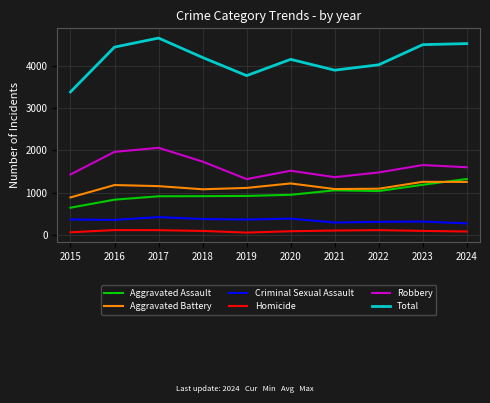

In Homicide, how many points are lower than both neighbors (excluding endpoints)?

1